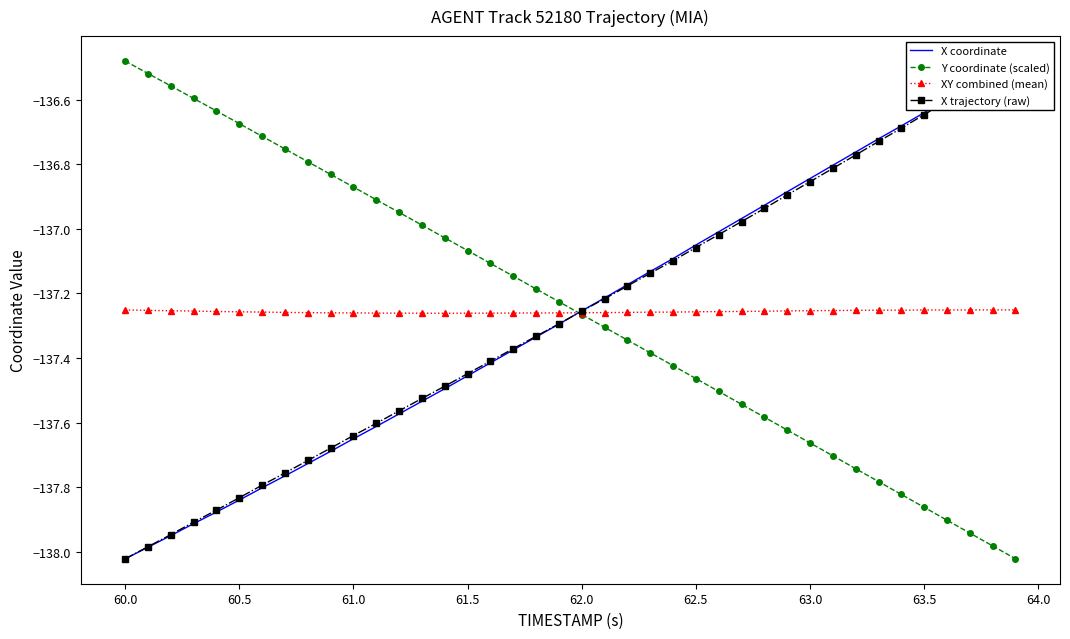

True or false: XY combined (mean) has more than 0 interior local peaks.

True